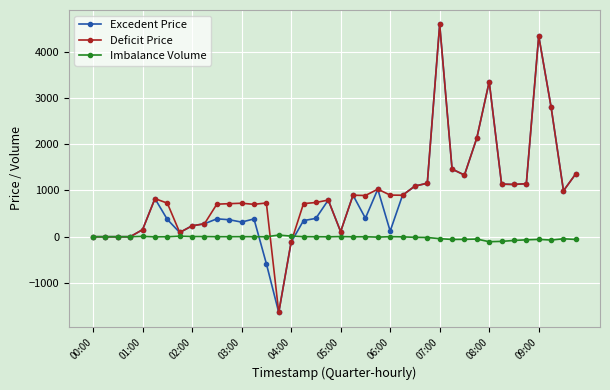

What is the smallest value displayed?

-1637.8